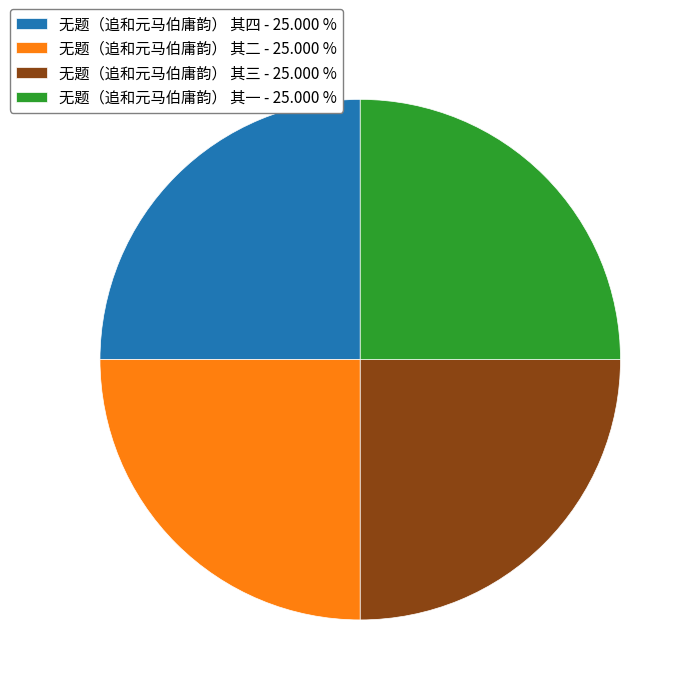

What is the ratio of the value at 无题（追和元马伯庸韵） 其四 to the value at 无题（追和元马伯庸韵） 其三?

1.0